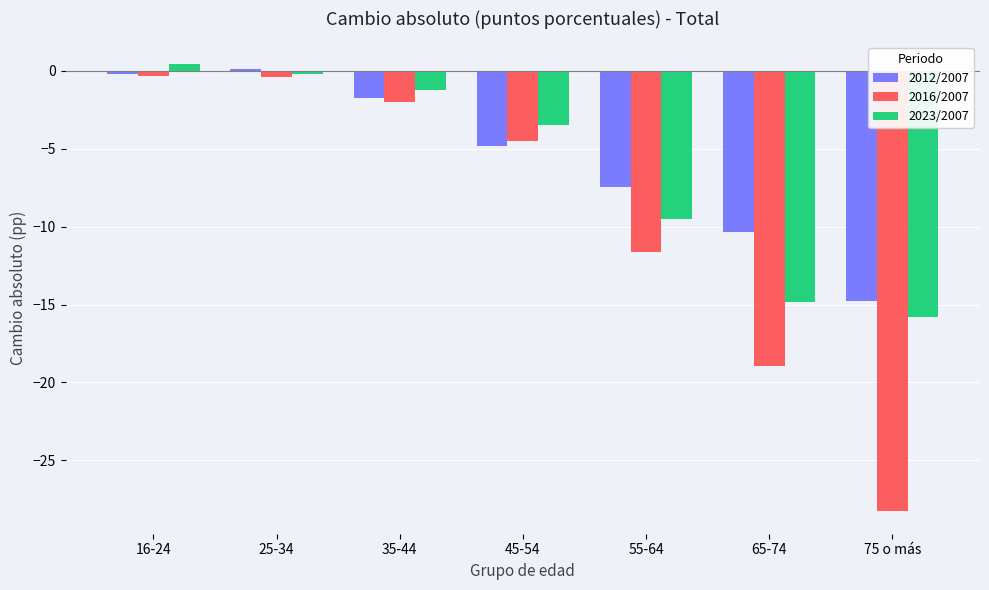

What is the total value across all series at 75 o más?

-58.9